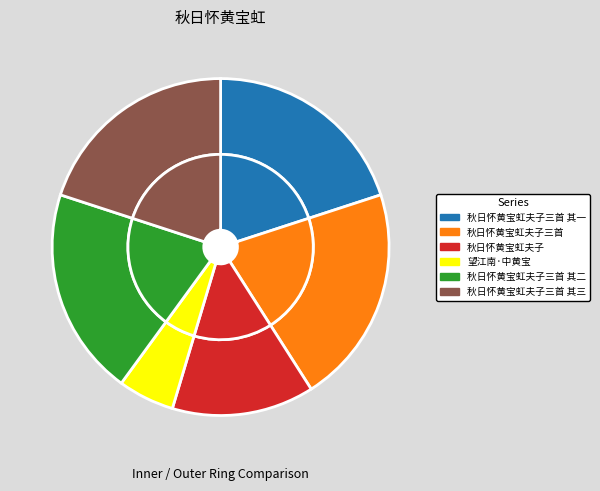

To the nearest percent, what is the average slice percentage?

17%